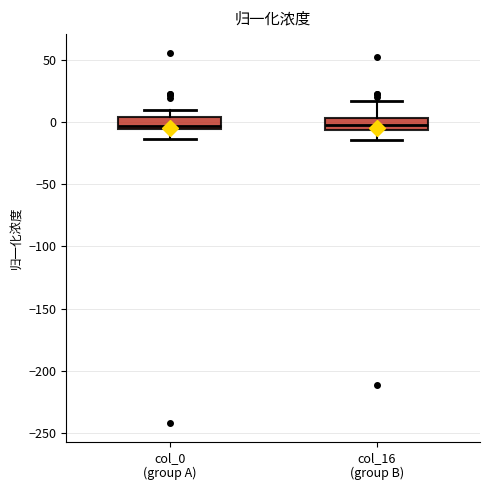

Reading left to right, transcribe this box plot: for each box, give where its median line is, the range the box spans, and where its two whiskers end, as read against the y-axis. The values are not printed on the chart, so give them approximately, as read against the axis.

col_0 (group A): median -5 (just above the box's lower edge), box -5 to 5, whiskers -15 to 10
col_16 (group B): median -5 (inside the box), box -5 to 5, whiskers -15 to 15